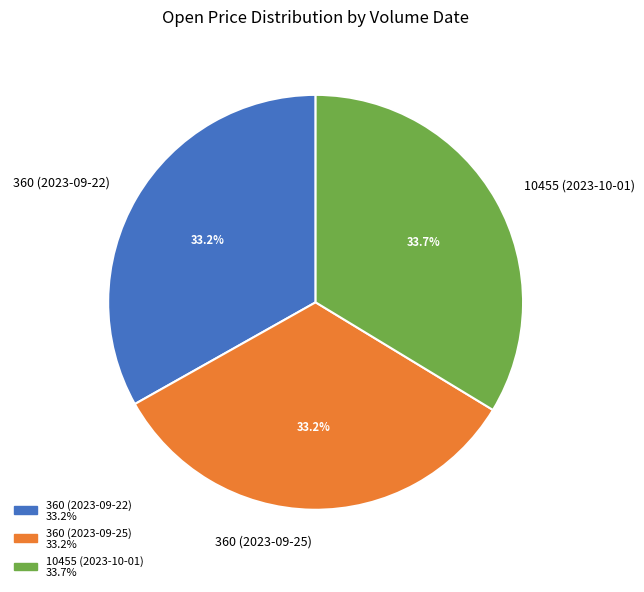

Is there a majority slice in this chart?

No